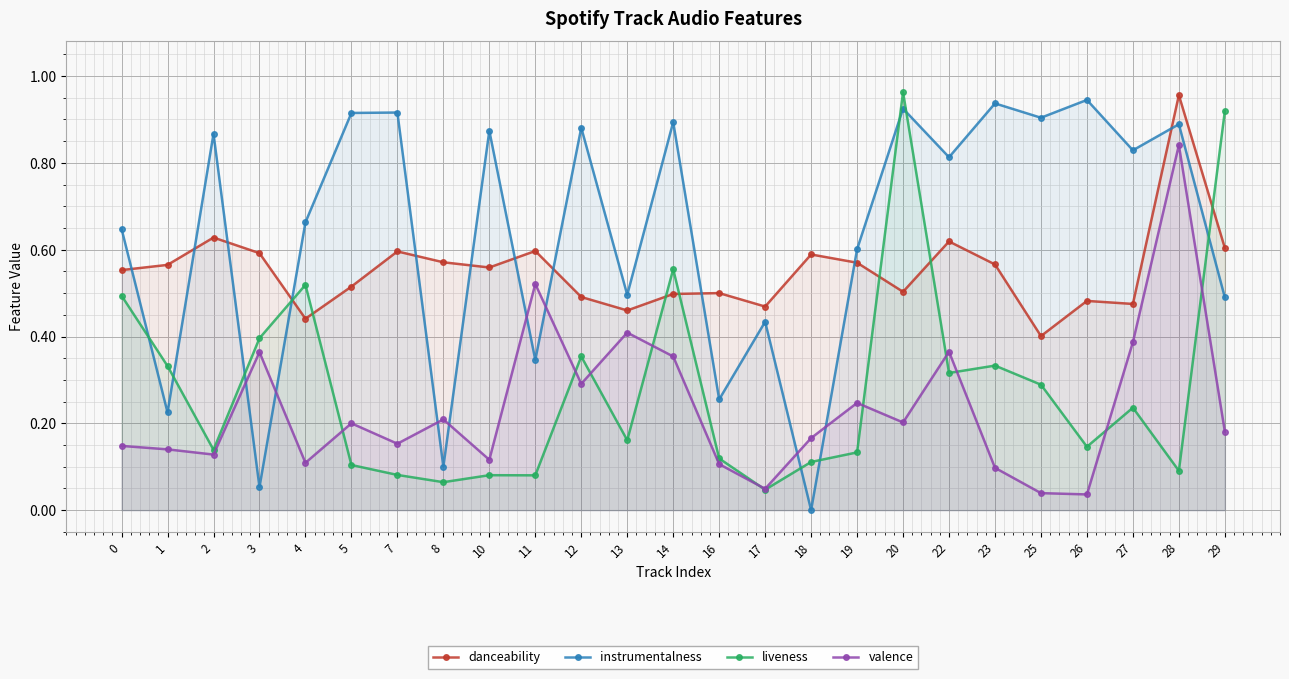

What value does the liveness series have at 29?

0.9